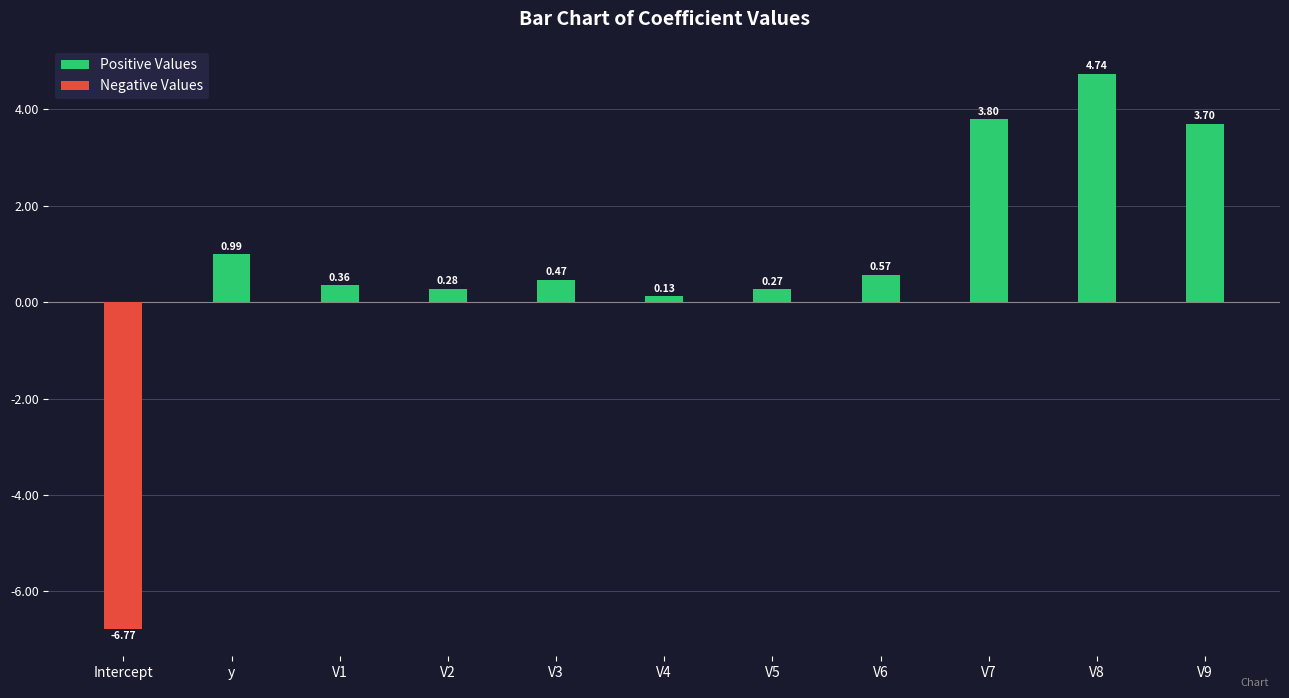

Is the value of Positive Values at V1 greater than the value of Negative Values at y?

Yes